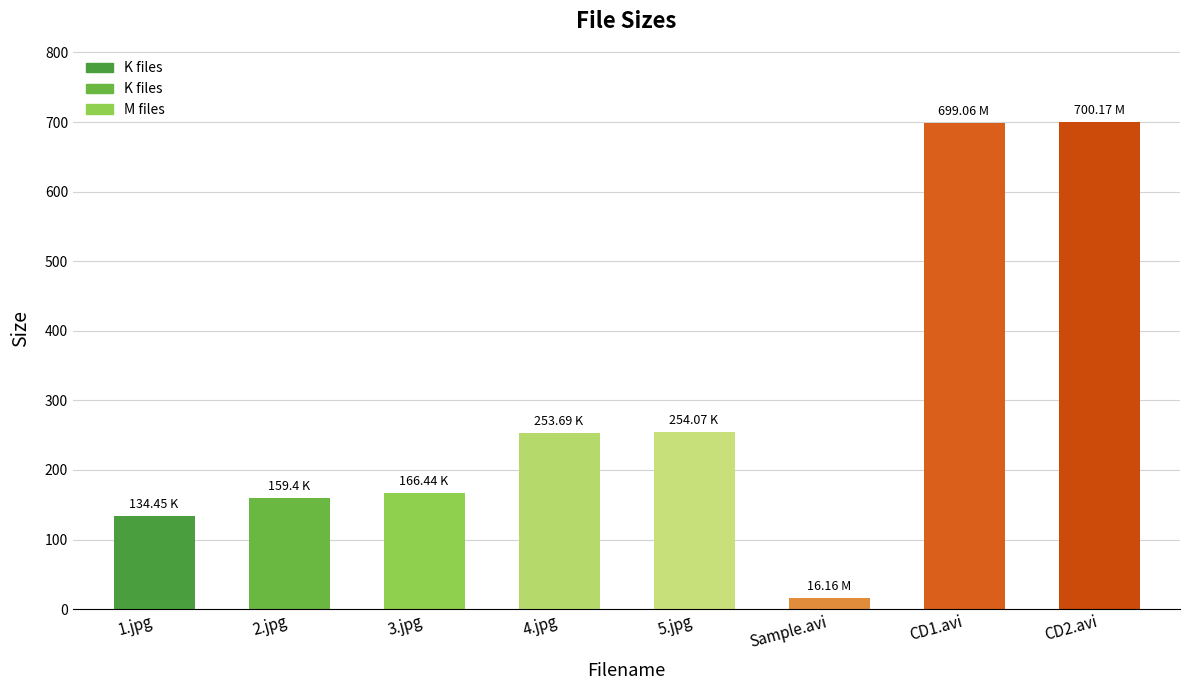

Which category has the lowest value across all series?

Sample.avi